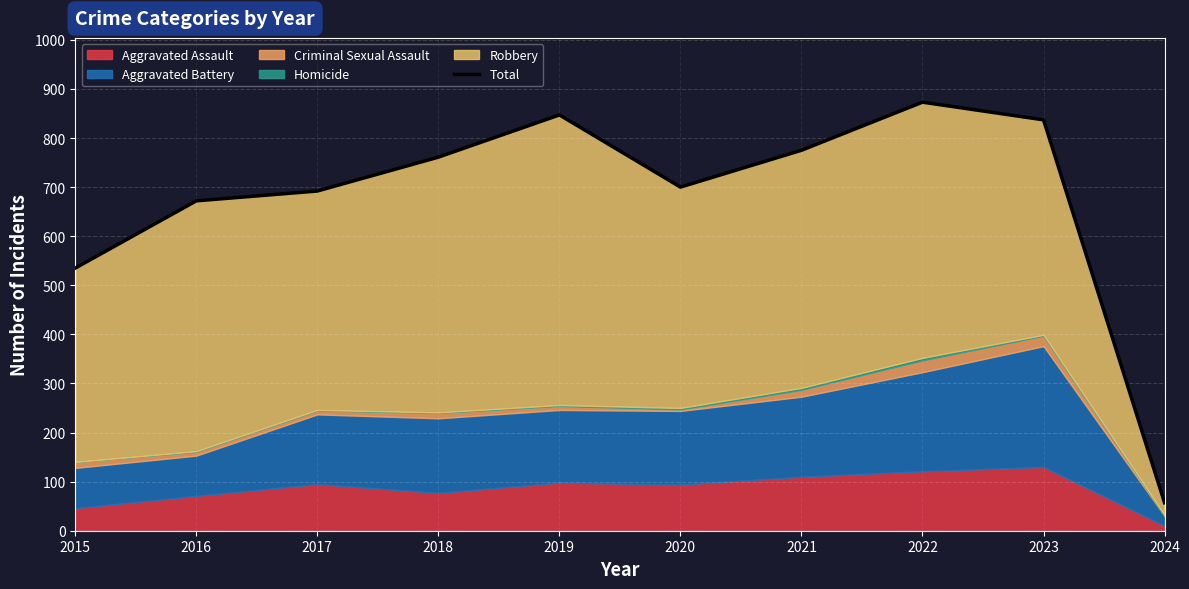

True or false: the data shows 343 at 2020.

False